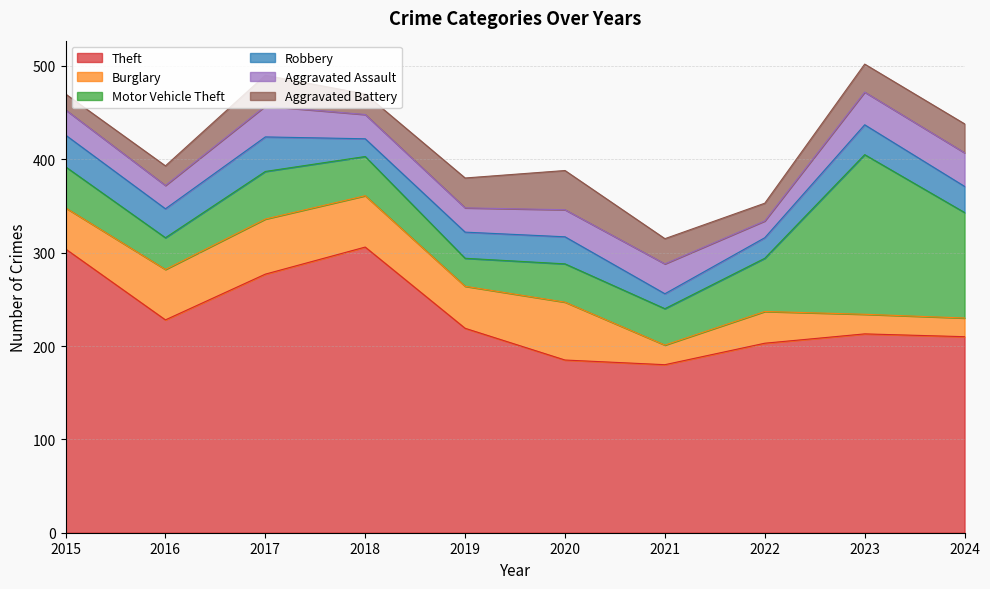

Where does the Theft series first go above 219?

2015